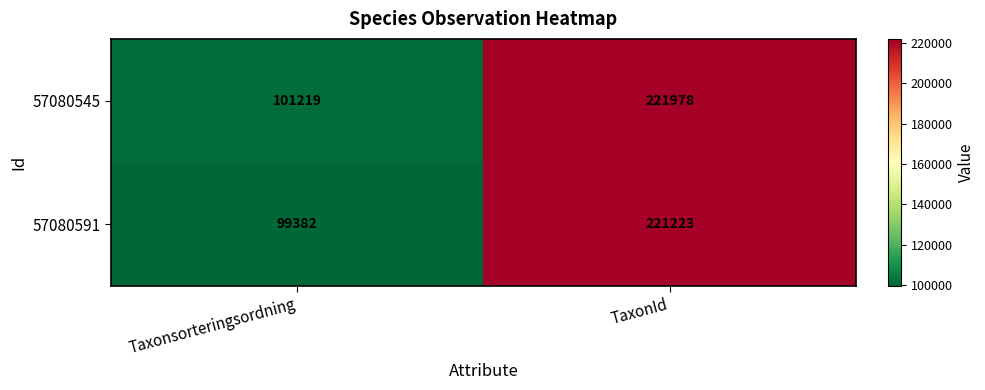

Between Taxonsorteringsordning and TaxonId, which series saw the biggest shift?

57080591